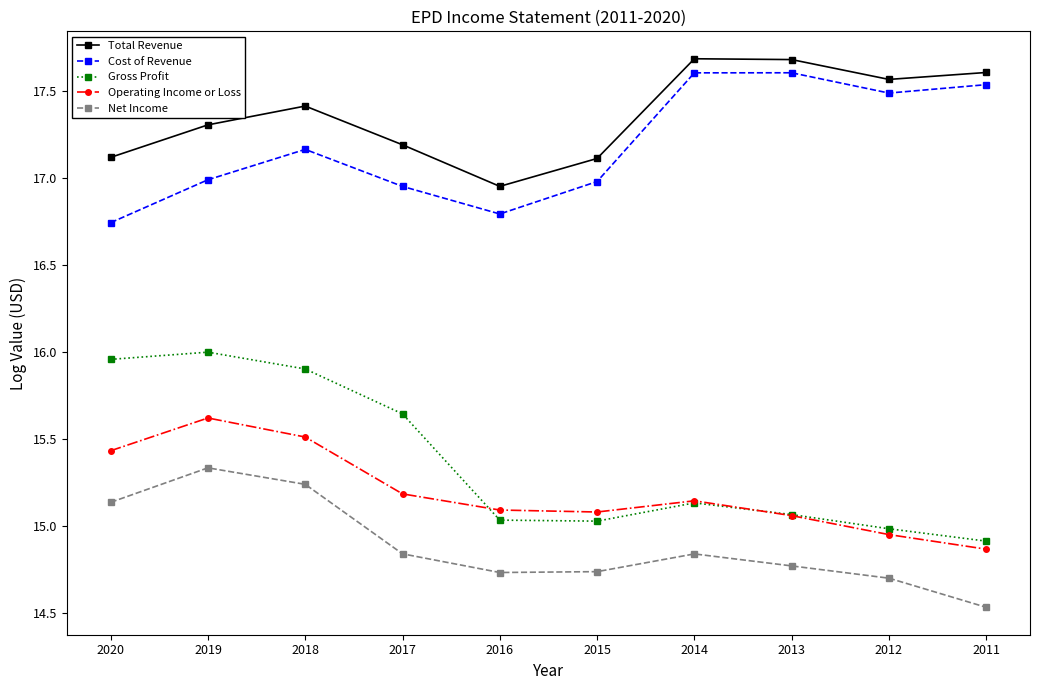

At how many categories does at least one series exceed 14?

10